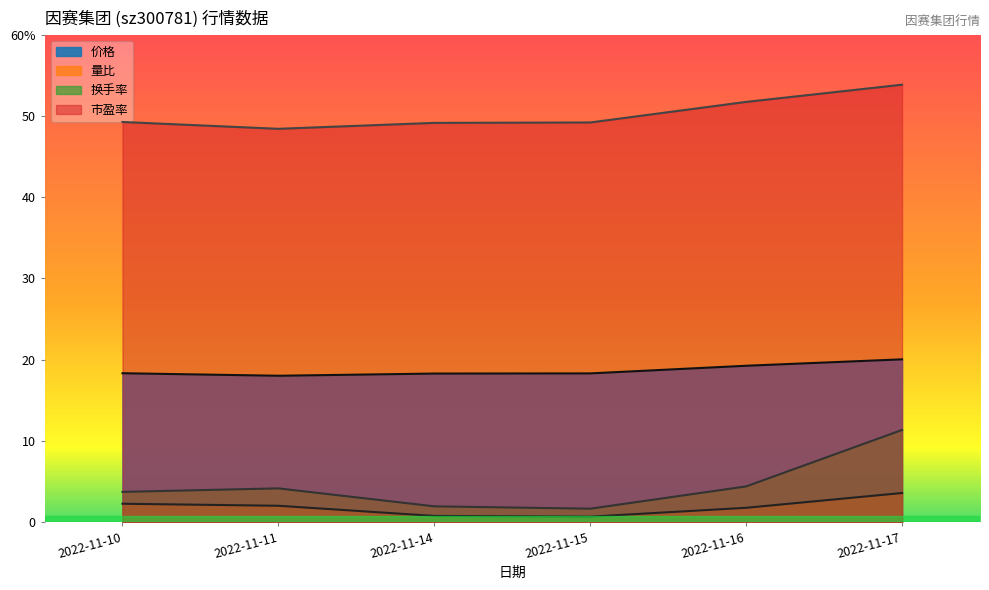

Which category has the highest value in the 市盈率 series?

2022-11-17